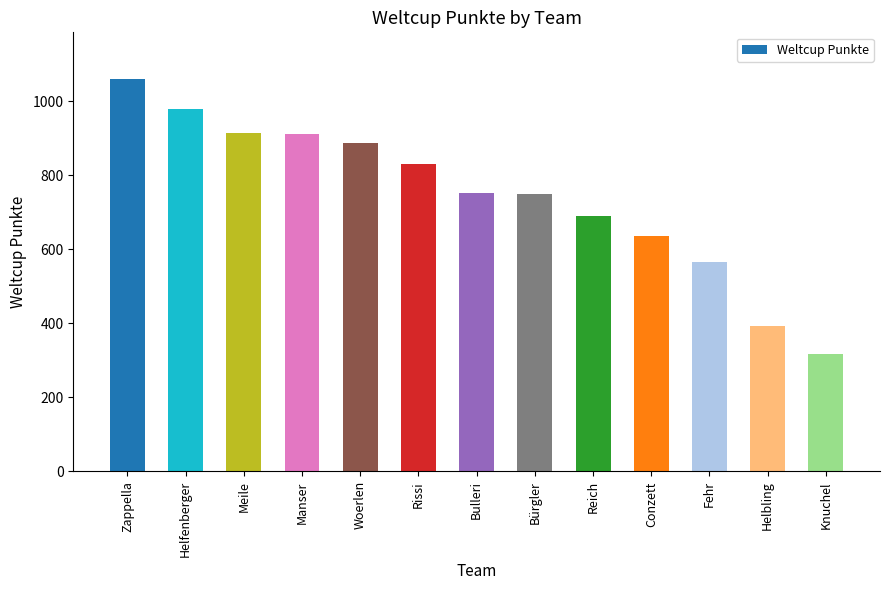

What is the label of the 5th bar from the left?

Woerlen